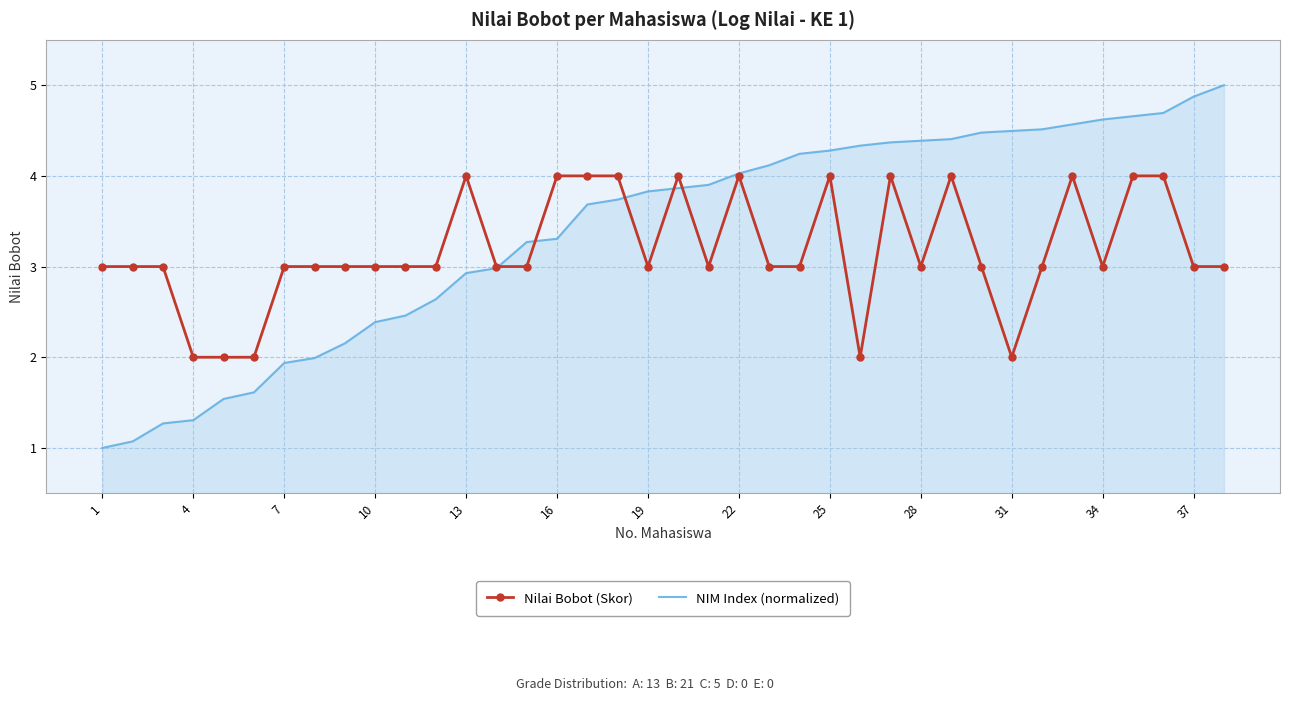

Which series has the largest total across all categories?

NIM Index (normalized)